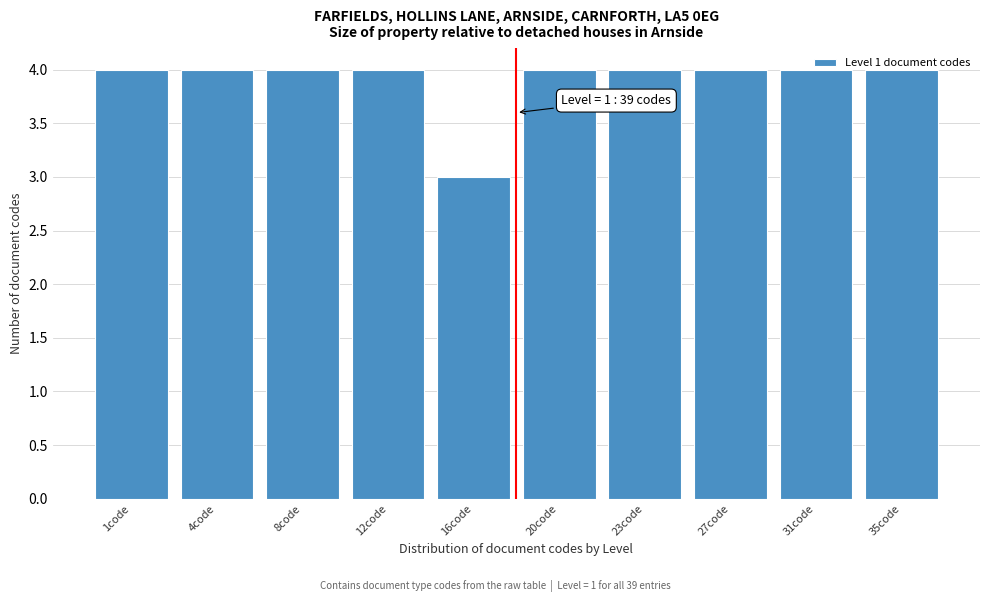

What is the average value?

4